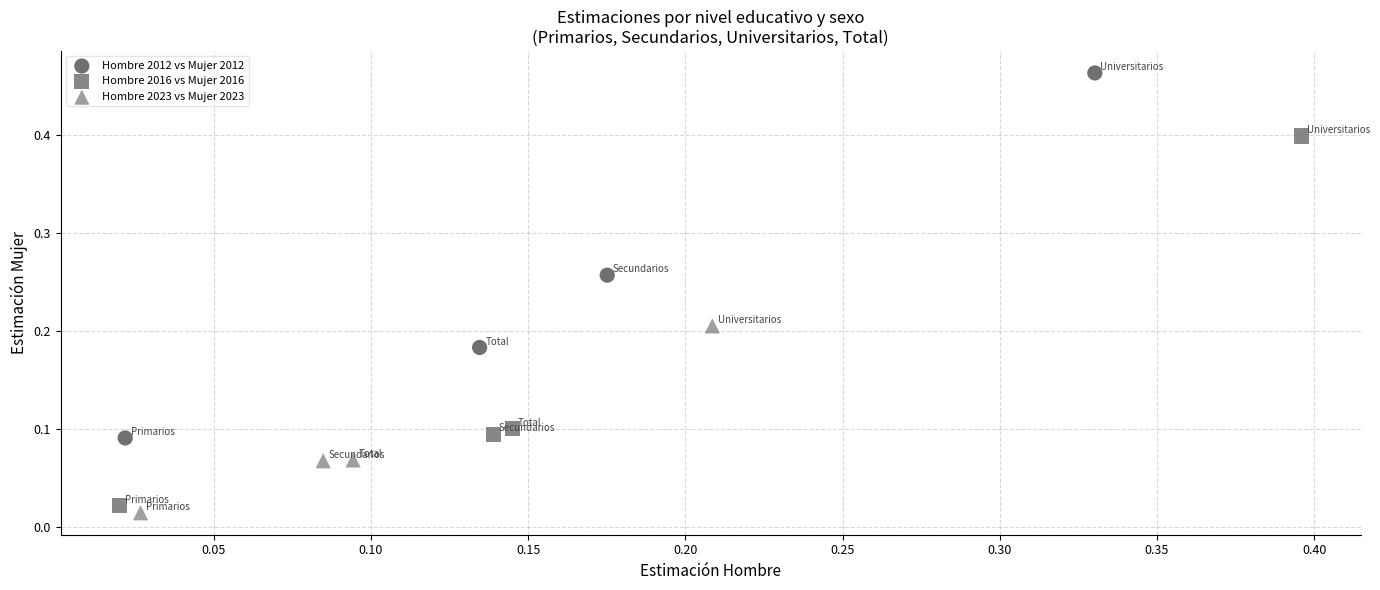

Which series has the largest Y range (max minus min)?

Hombre 2016 vs Mujer 2016